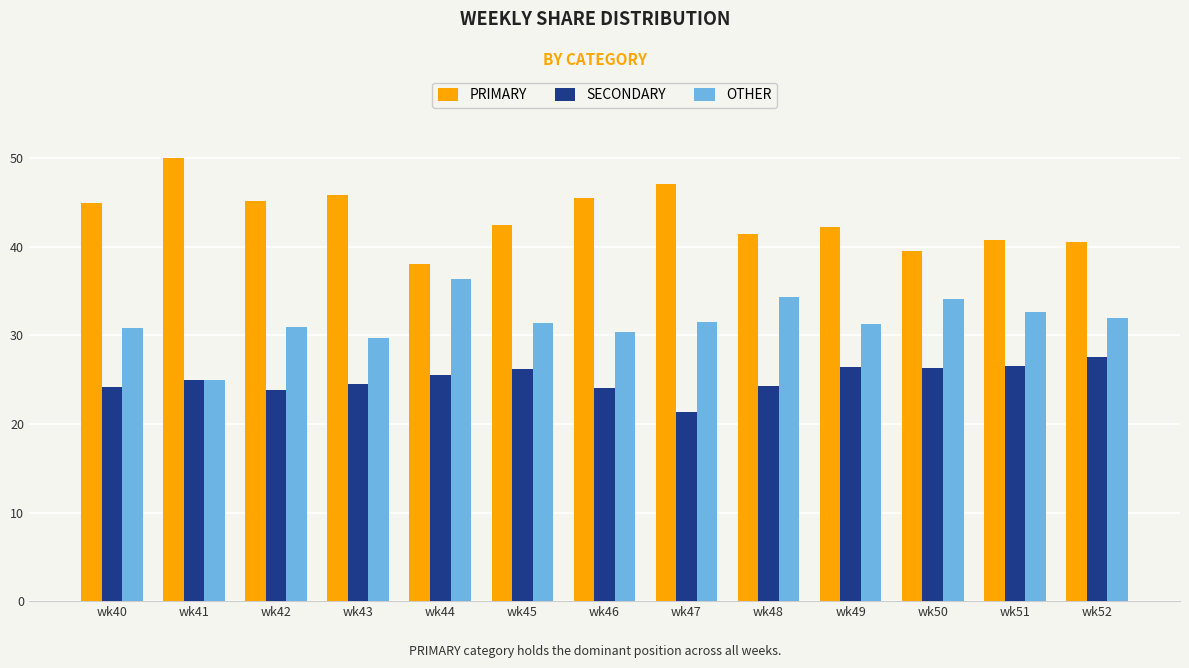

At how many categories does at least one series exceed 21?

13